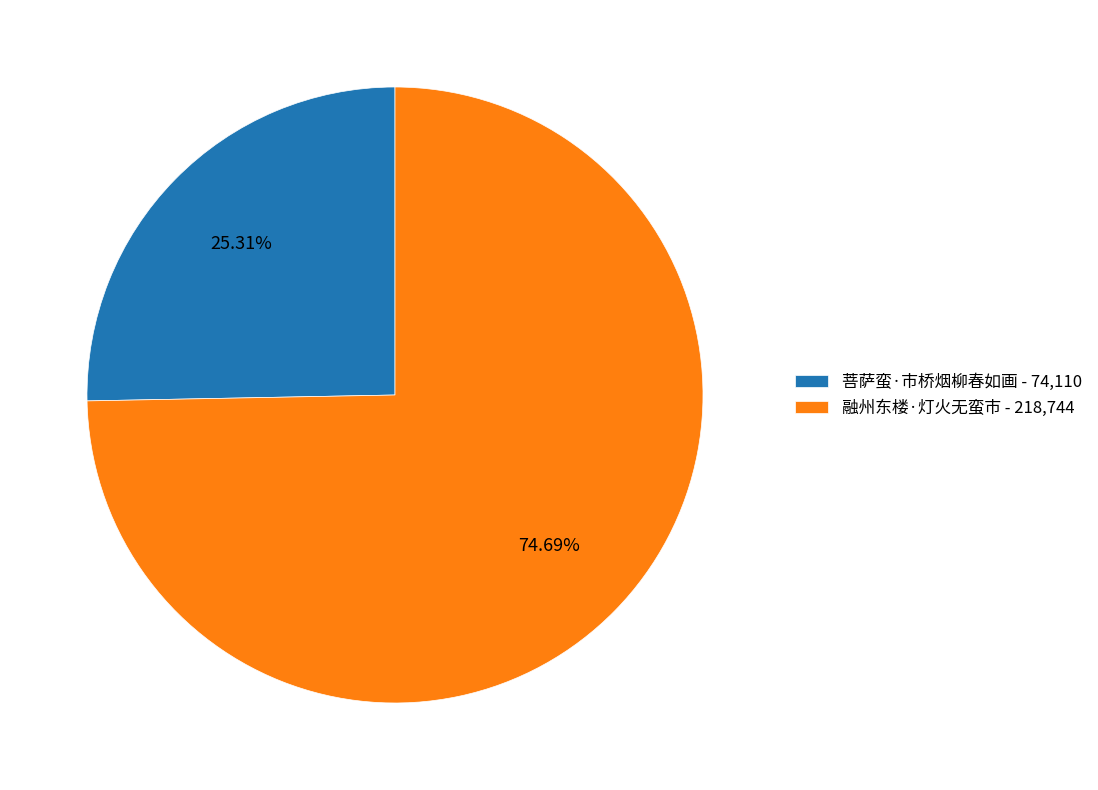

To the nearest percent, what is the average slice percentage?

50%